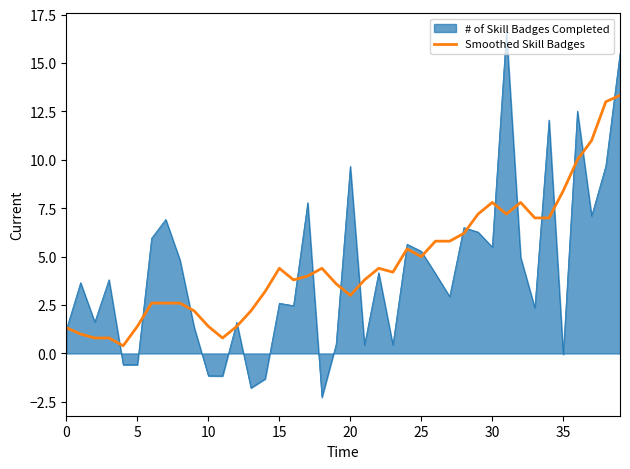

What is the greatest value displayed?

16.6